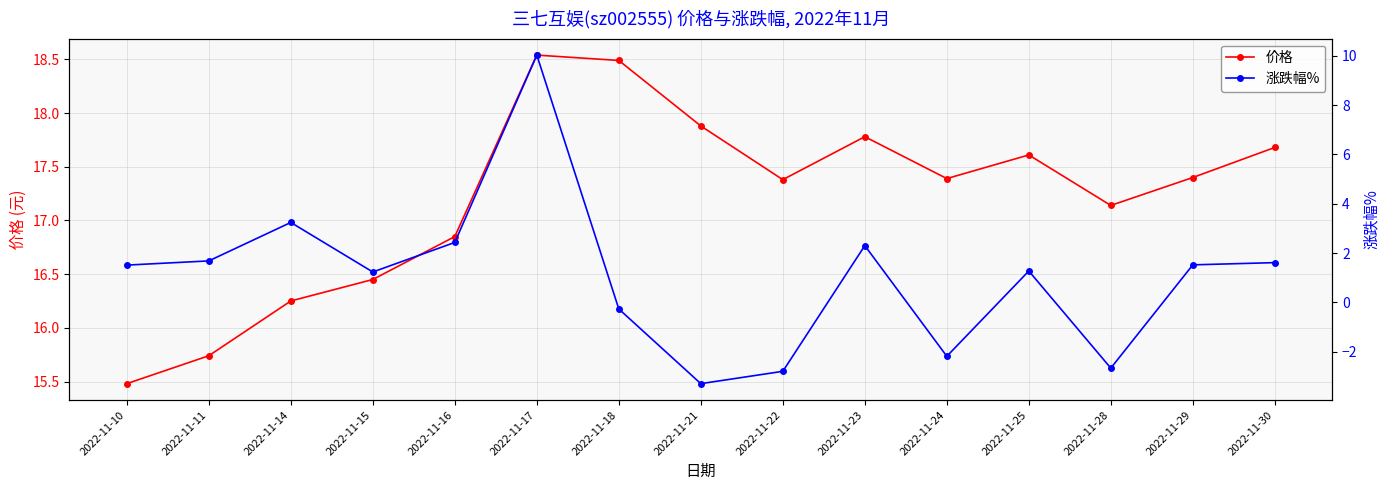

Reading right to left, list all the values displayed in this chart.

价格: 2022-11-30=17.7	2022-11-29=17.4	2022-11-28=17.1	2022-11-25=17.6	2022-11-24=17.4	2022-11-23=17.8	2022-11-22=17.4	2022-11-21=17.9	2022-11-18=18.5	2022-11-17=18.5	2022-11-16=16.9	2022-11-15=16.4	2022-11-14=16.2	2022-11-11=15.7	2022-11-10=15.5
涨跌幅%: 2022-11-30=1.6	2022-11-29=1.5	2022-11-28=-2.7	2022-11-25=1.3	2022-11-24=-2.2	2022-11-23=2.3	2022-11-22=-2.8	2022-11-21=-3.3	2022-11-18=-0.3	2022-11-17=10.0	2022-11-16=2.4	2022-11-15=1.2	2022-11-14=3.2	2022-11-11=1.7	2022-11-10=1.5